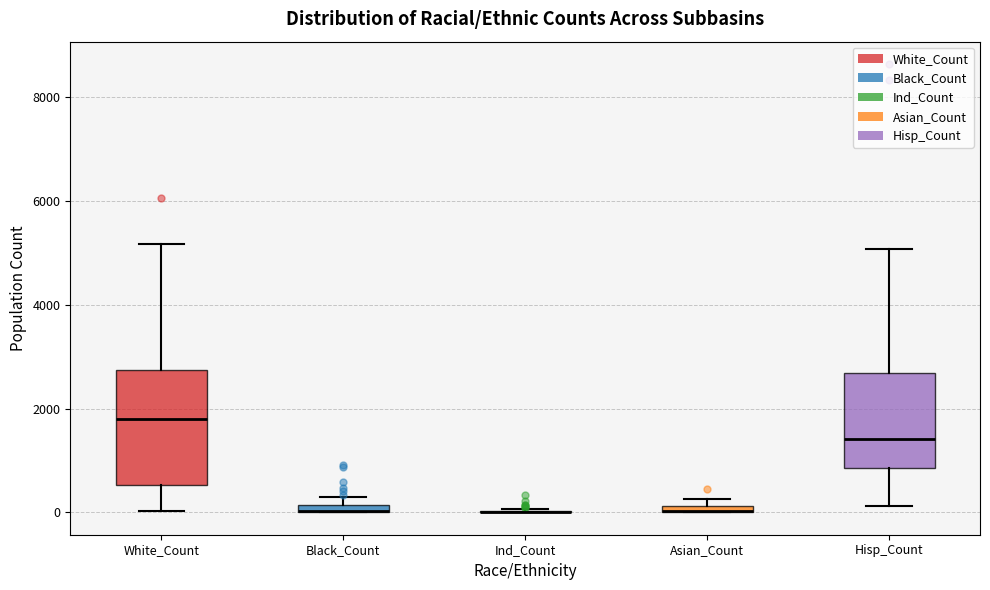

Which box is the tallest, from its lower edge to its upper edge?

White_Count